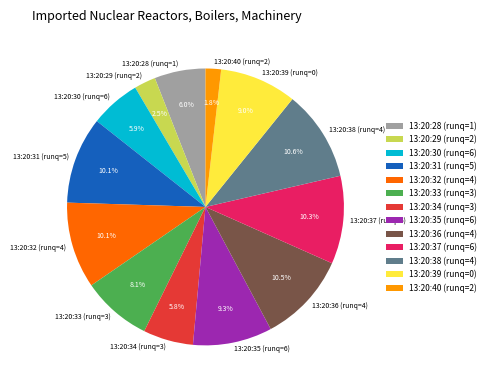

Between 13:20:34 (runq=3) and 13:20:33 (runq=3), which is larger?

13:20:33 (runq=3)